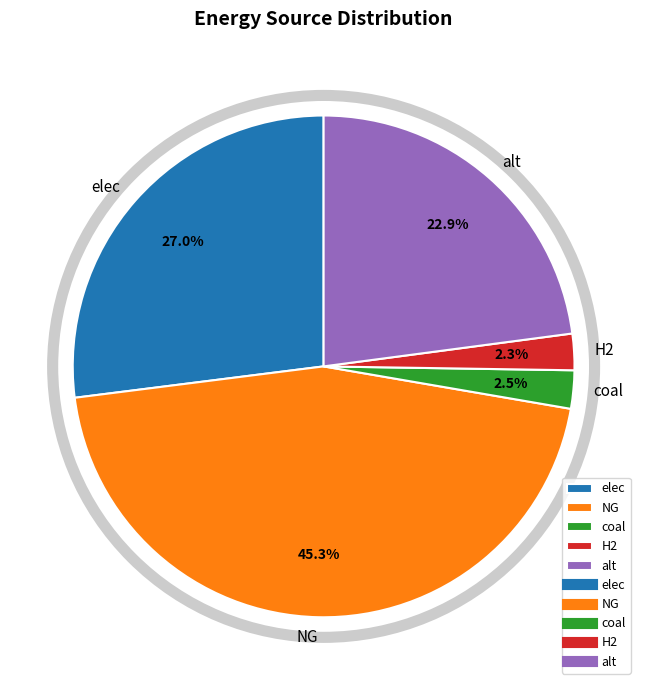

To the nearest percent, what portion does alt represent?

23%